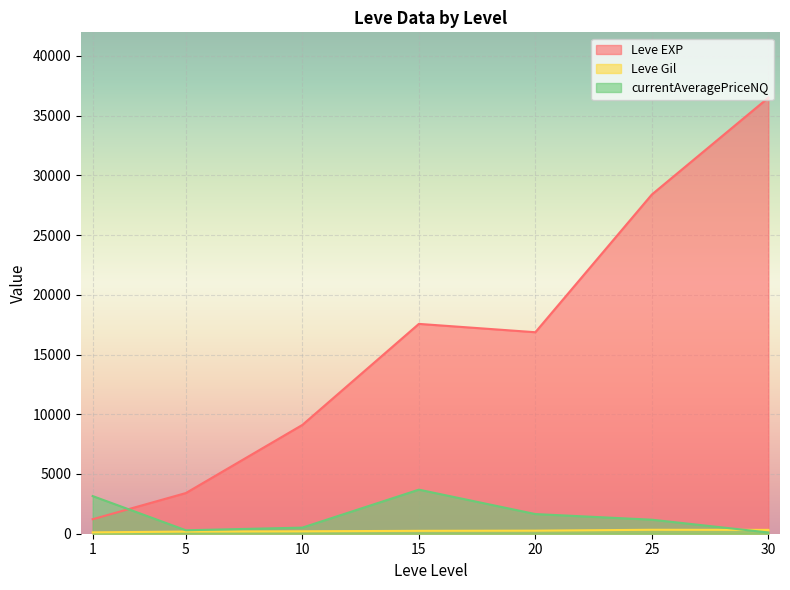

How many interior local valleys does the Leve EXP series have?

1